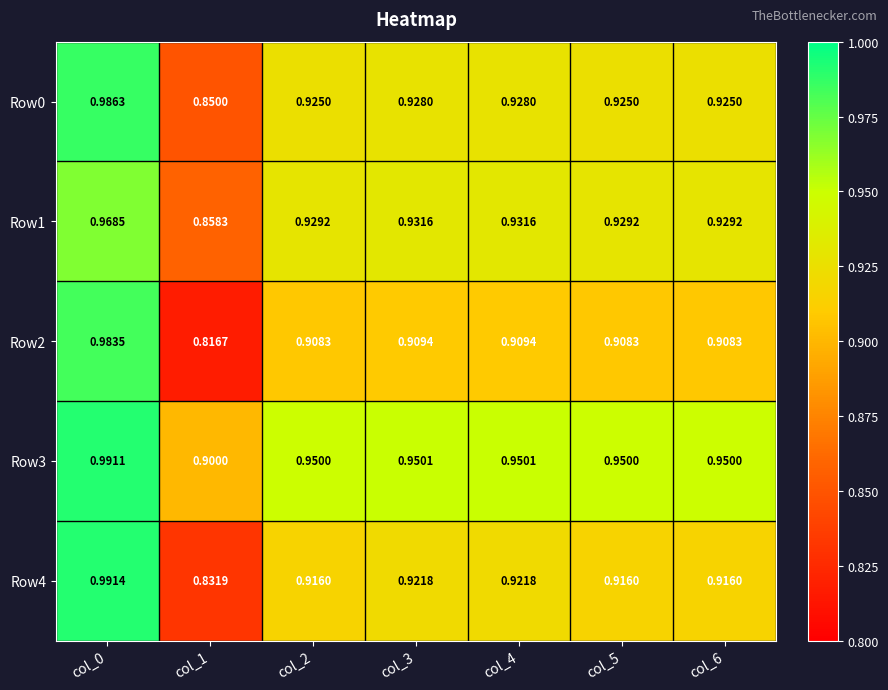

Count the number of data series in this chart.

5